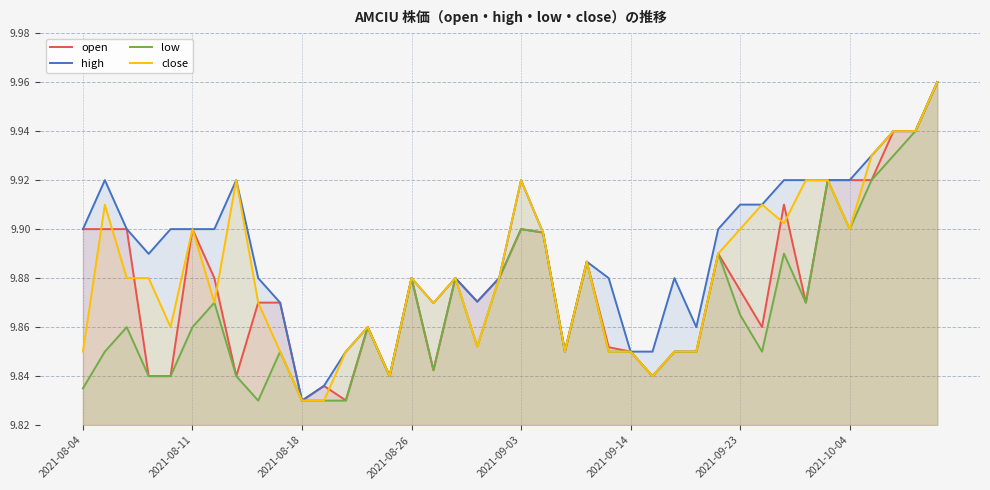

List the series in order of their overall mean, lowest first.

low, open, close, high